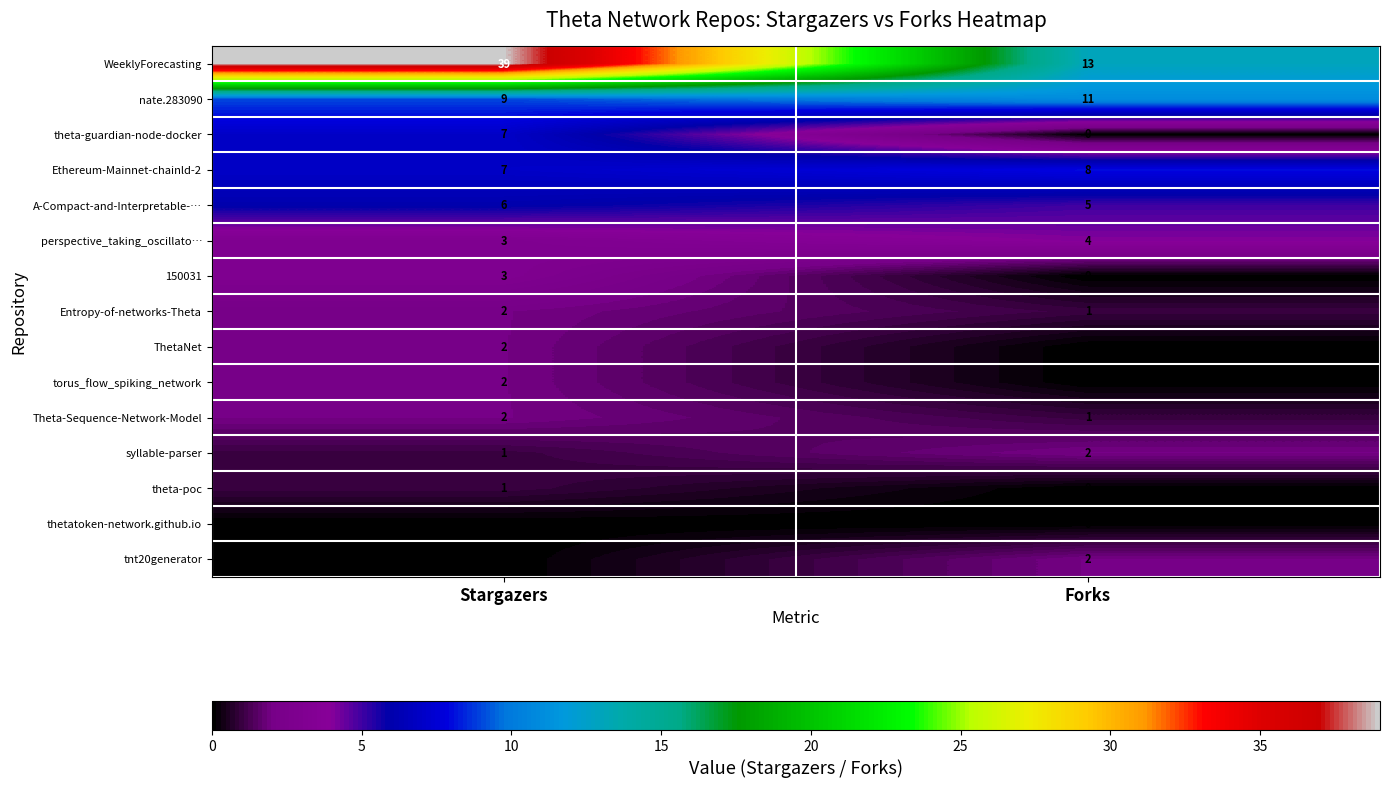

Reading right to left, list all the values displayed in this chart.

WeeklyForecasting: 13	39
nate.283090: 11	9
theta-guardian-node-docker: 0	7
Ethereum-Mainnet-chainld-2: 8	7
A-Compact-and-Interpretable-…: 5	6
perspective_taking_oscillato…: 4	3
150031: 0	3
Entropy-of-networks-Theta: 1	2
ThetaNet: 0	2
torus_flow_spiking_network: 0	2
Theta-Sequence-Network-Model: 1	2
syllable-parser: 2	1
theta-poc: 0	1
thetatoken-network.github.io: 0	0
tnt20generator: 2	0